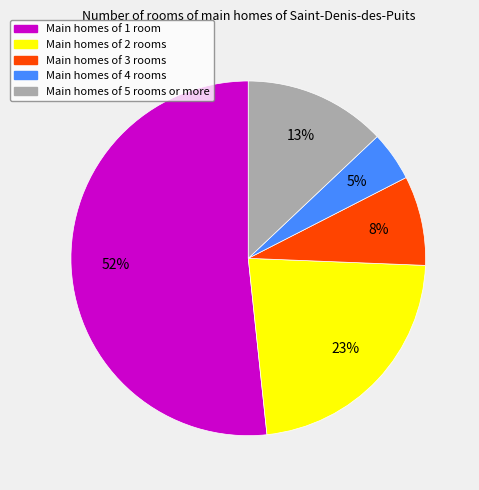

To the nearest percent, what is the difference between the Main homes of 5 rooms or more and Main homes of 3 rooms slice percentages?

5%